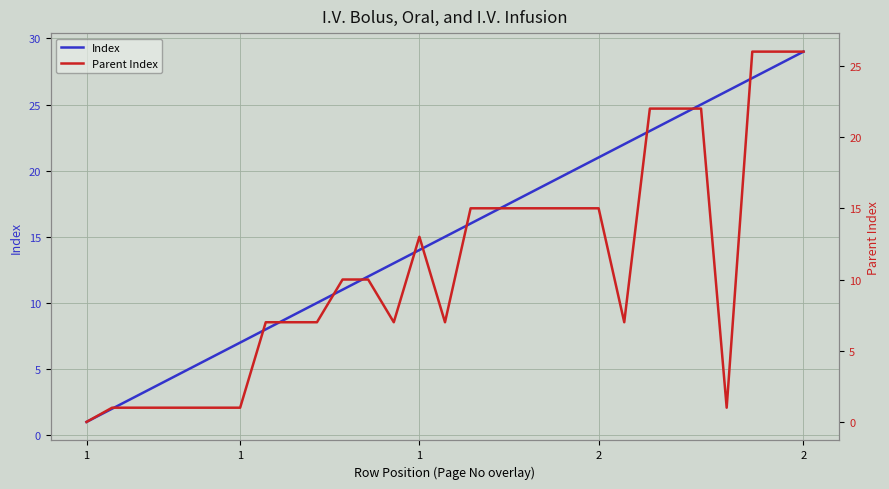

Reading left to right, extract all data points from this chart.

Index: 1	2	3	4	5	6	7	8	9	10	11	12	13	14	15	16	17	18	19	20	21	22	23	24	25	26	27	28	29
Parent Index: 0	1	1	1	1	1	1	7	7	7	10	10	7	13	7	15	15	15	15	15	15	7	22	22	22	1	26	26	26